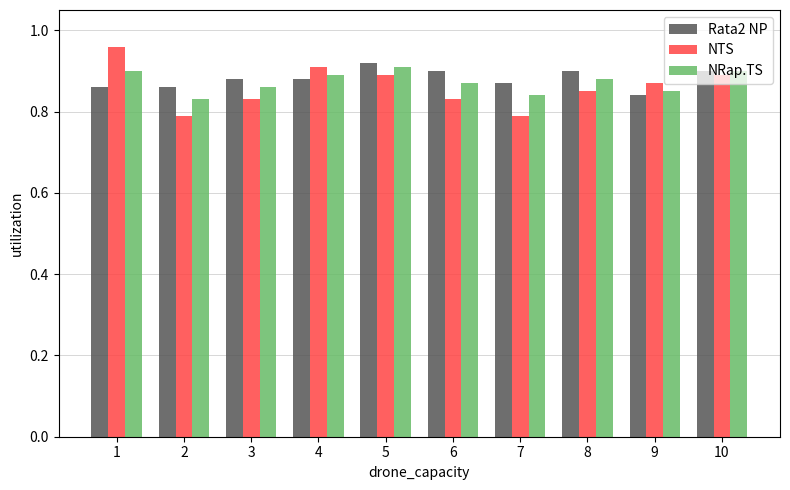

How many series are shown in this chart?

3